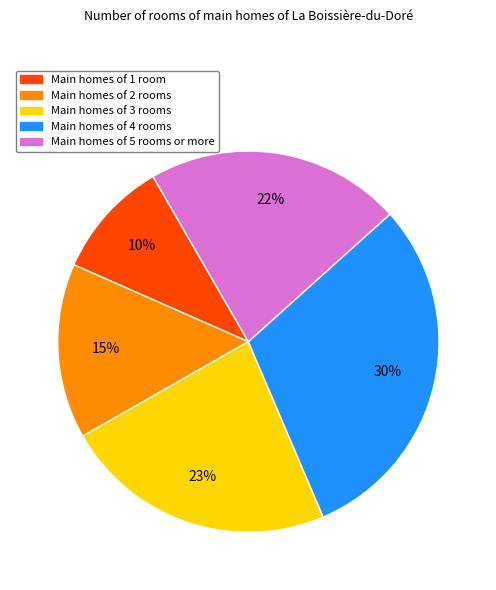

To the nearest percent, what is the difference between the largest and smallest slice percentages?

20%